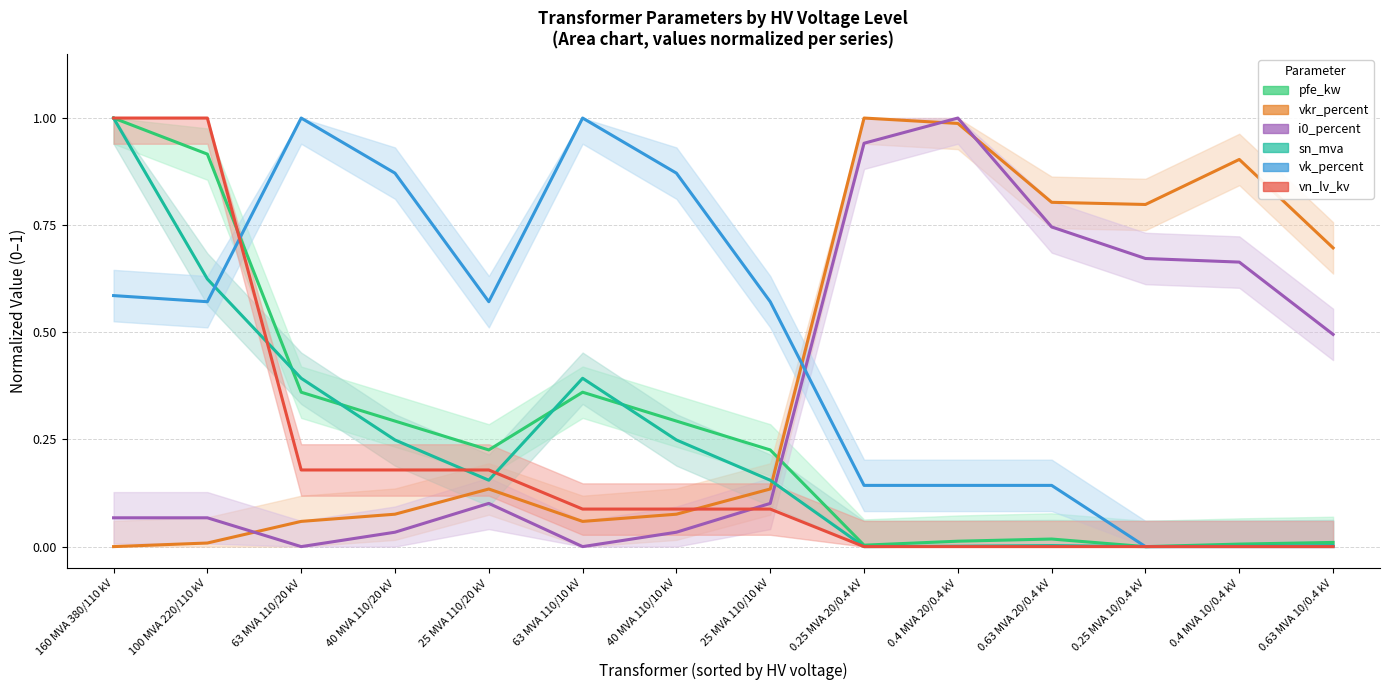

Which series has the largest range (max minus min)?

pfe_kw